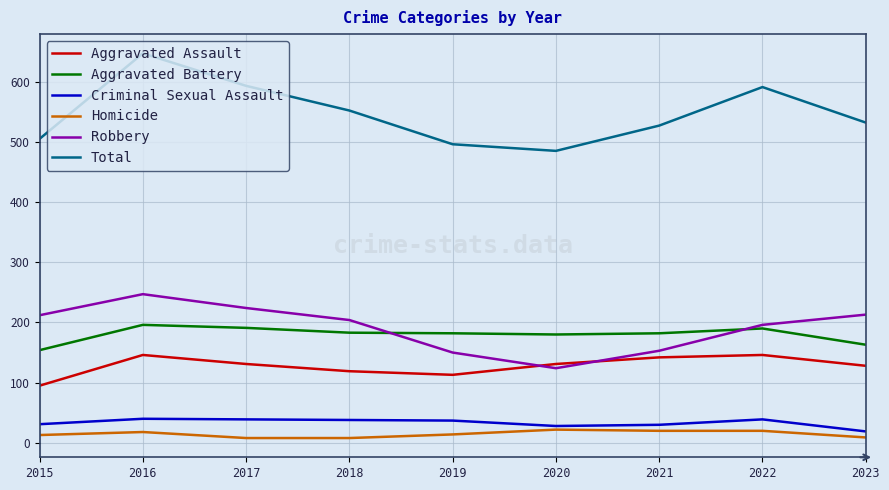

What is the difference between the Homicide values at 2018 and 2020?

14